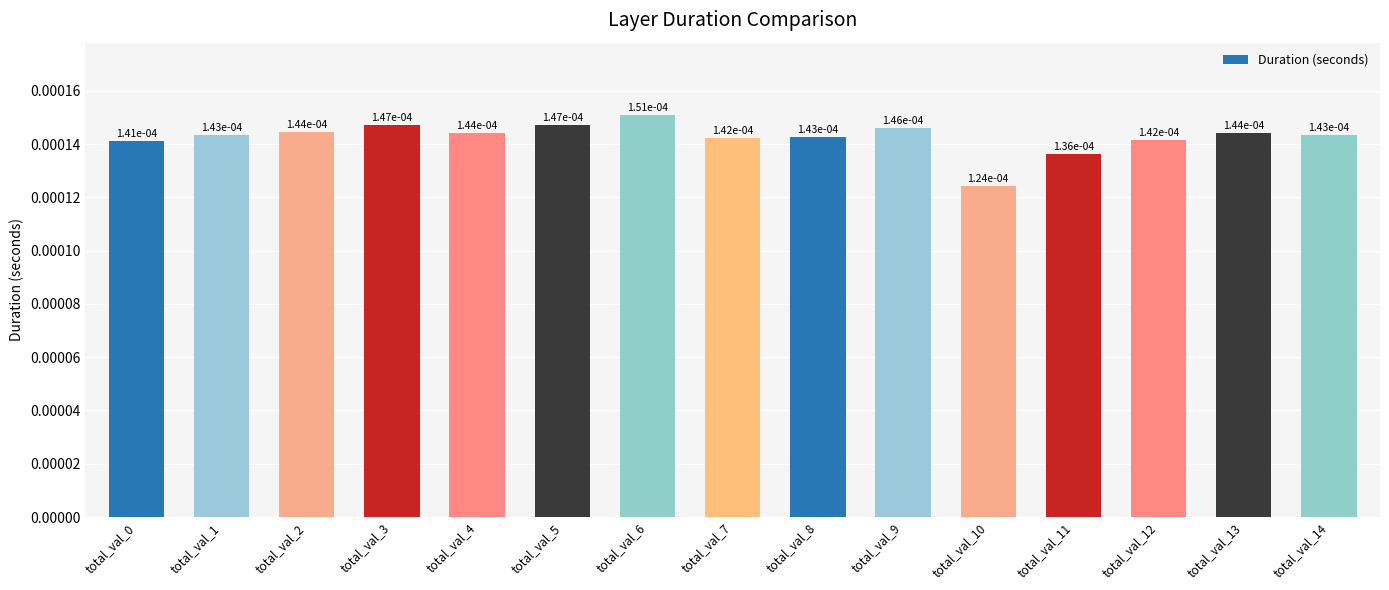

Are the bars grouped side by side (vs. stacked)?

No